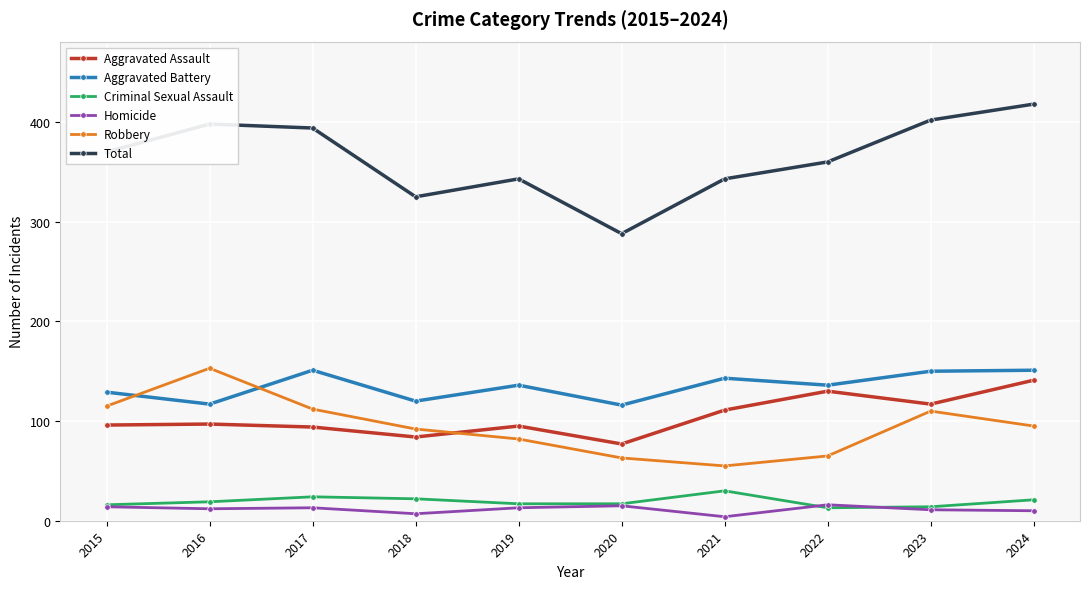

What is the total value across all series at 2018?

650